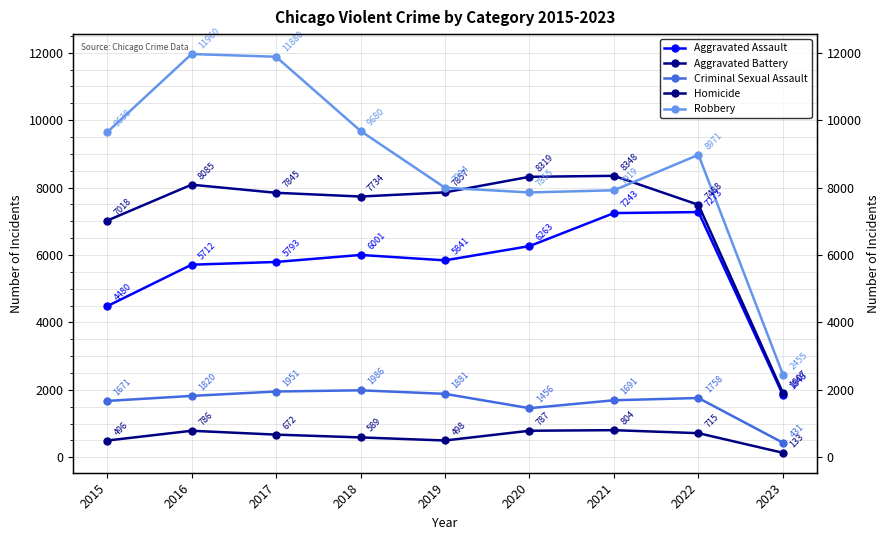

What is the difference between the second highest and second lowest values in the Aggravated Battery series?

1301